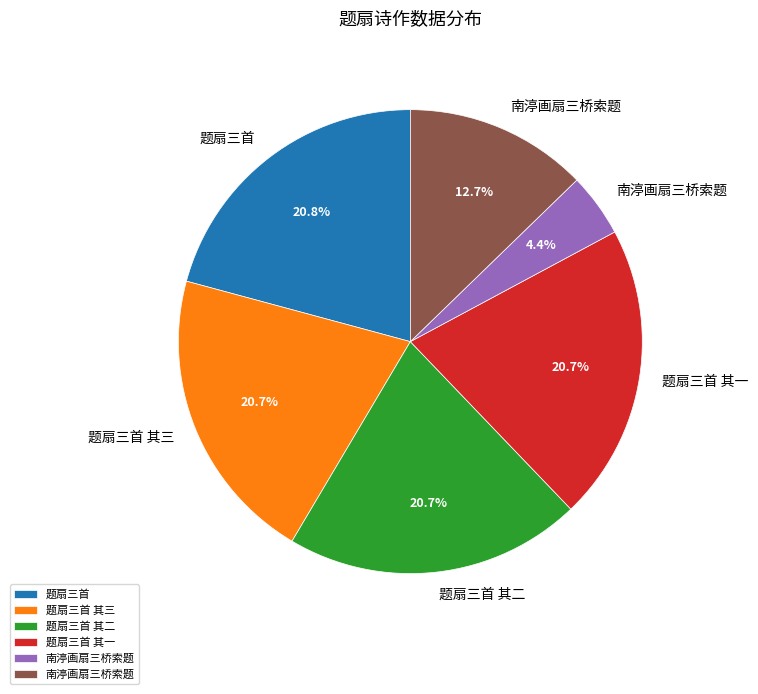

Is there a majority slice in this chart?

No